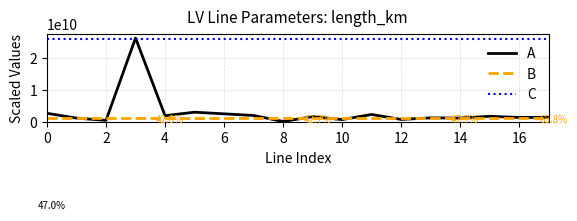

What is the greatest value displayed?

26334932961.9